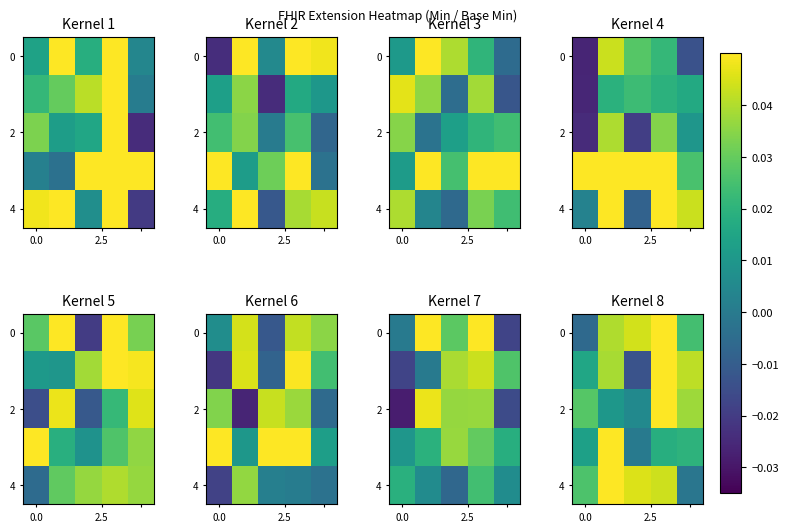

How many categories are shown in the chart?

5